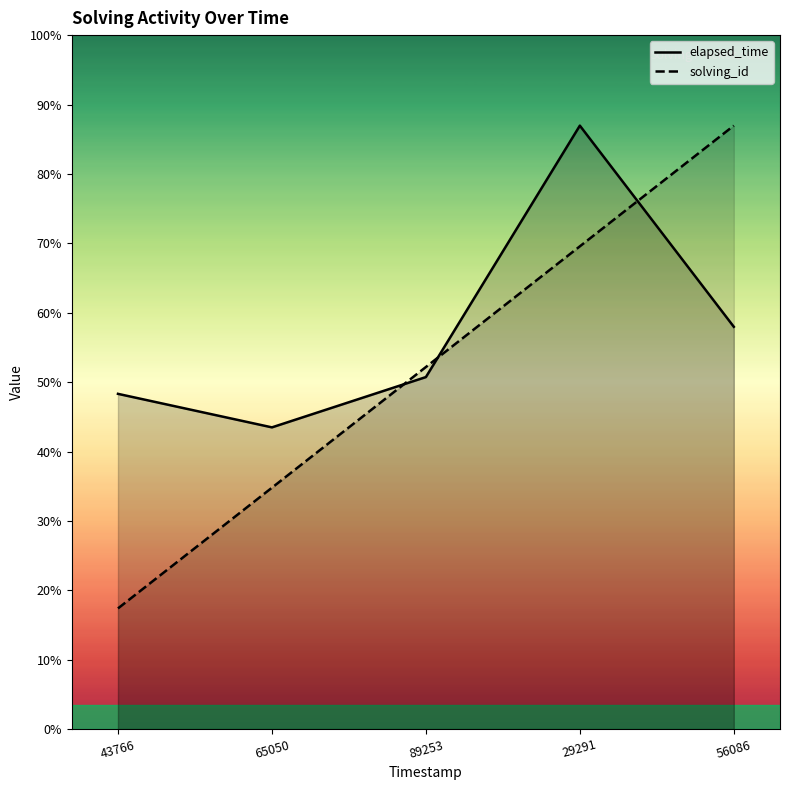

After their last crossing, which series has the higher values: elapsed_time or solving_id?

solving_id